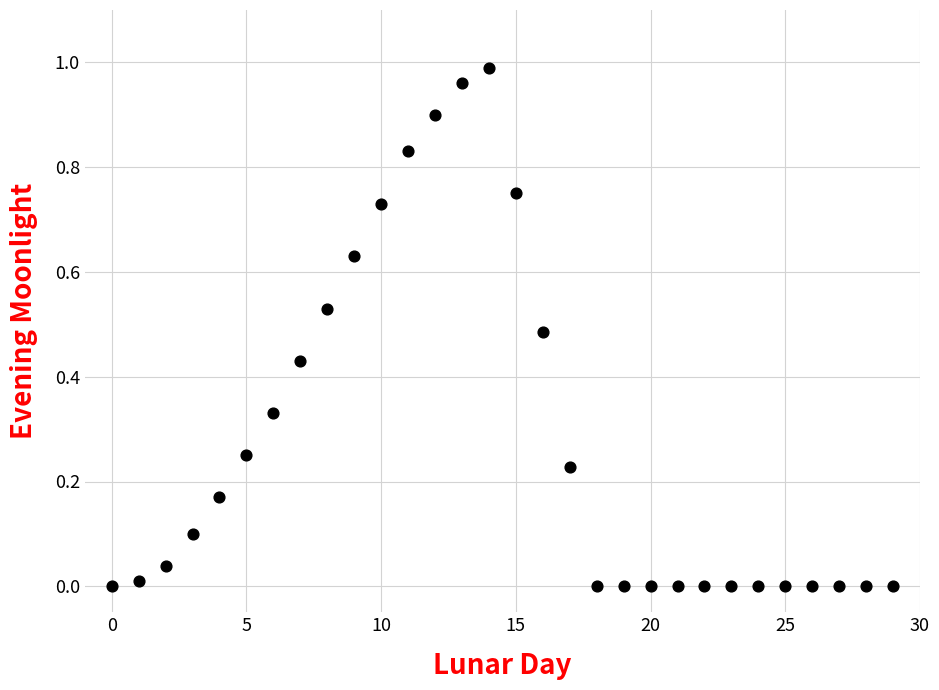

Count the number of points in this scatter plot.

30